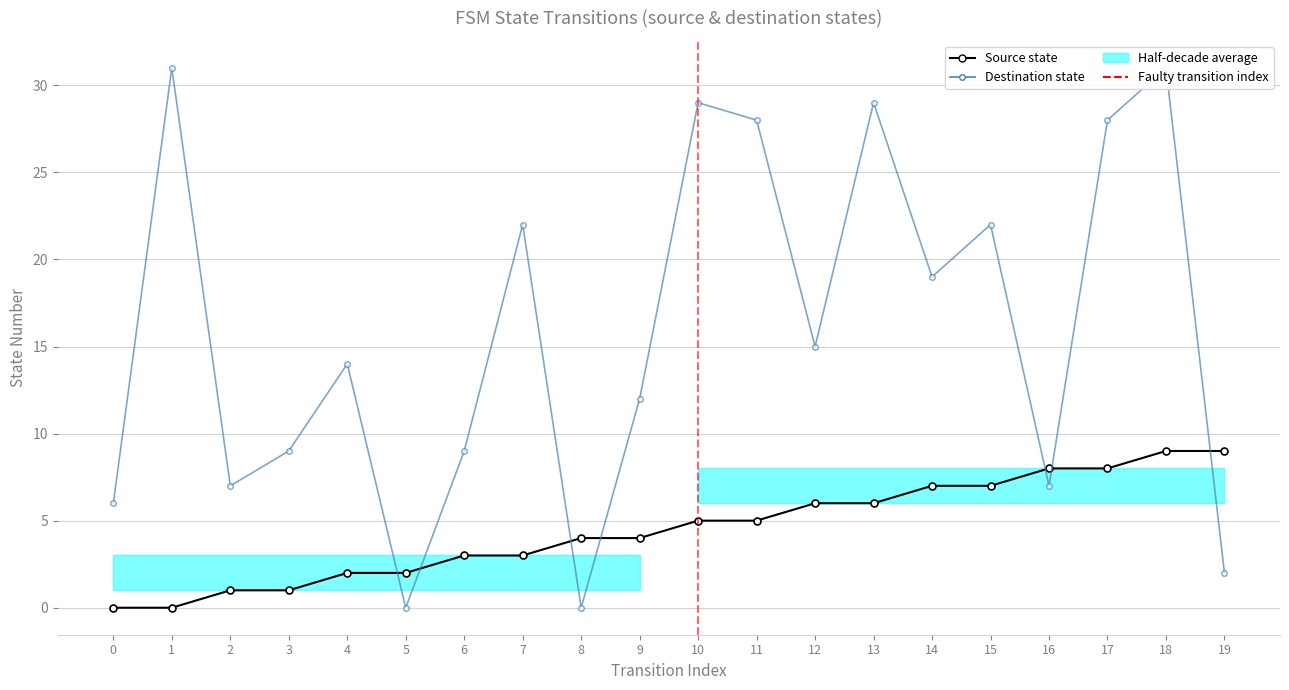

At which category does Destination state reach its first local valley?

2